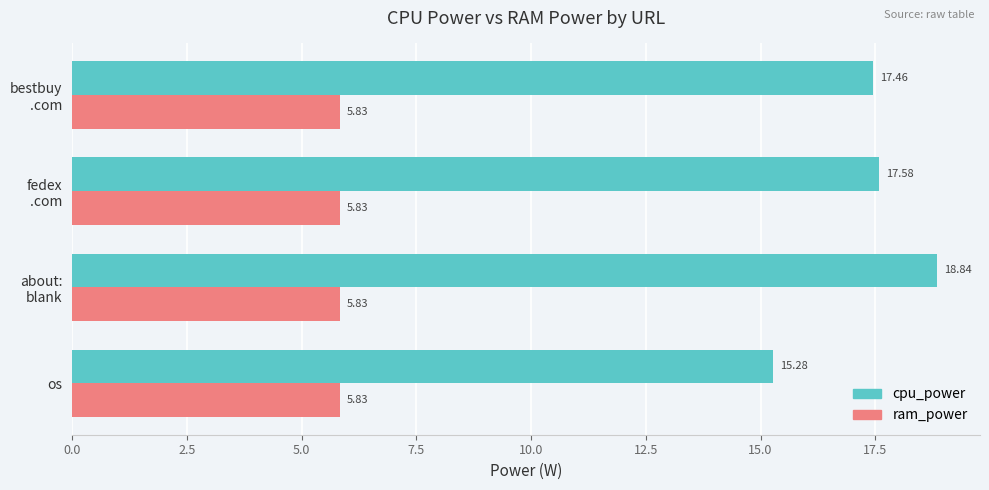

Which series has the largest total across all categories?

cpu_power